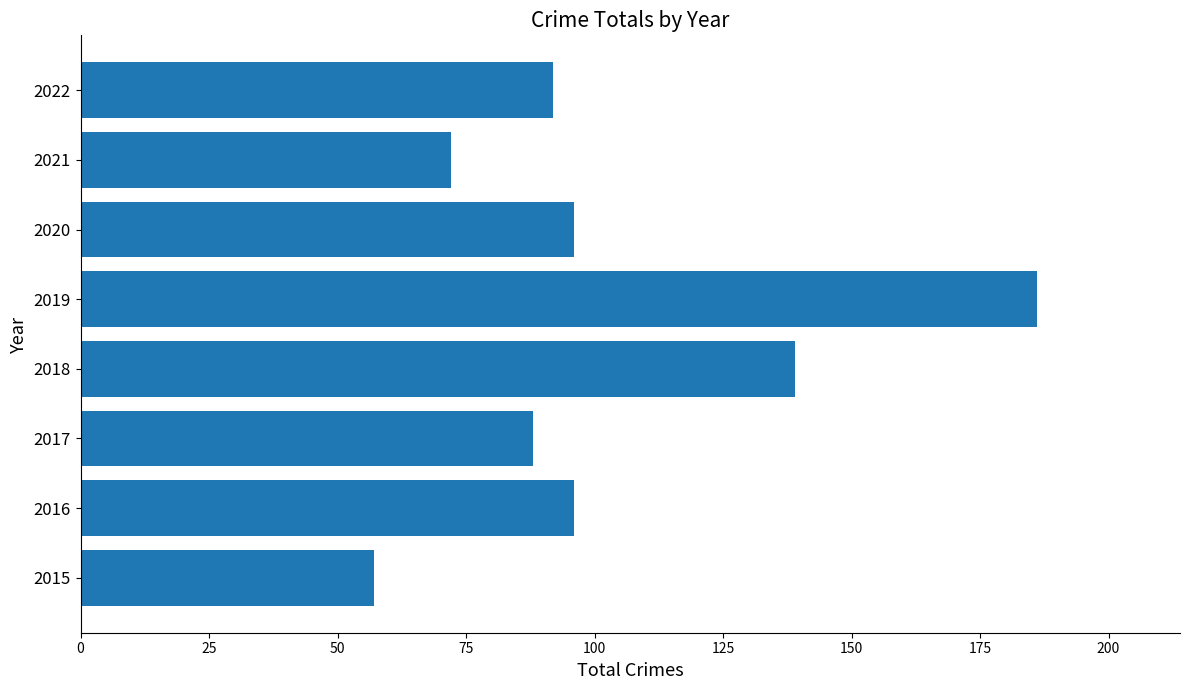

What is the sum of all values?

826